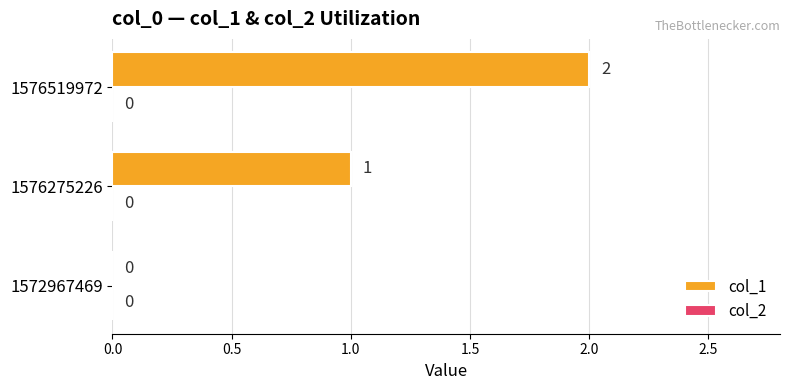

Are the bars horizontal?

Yes